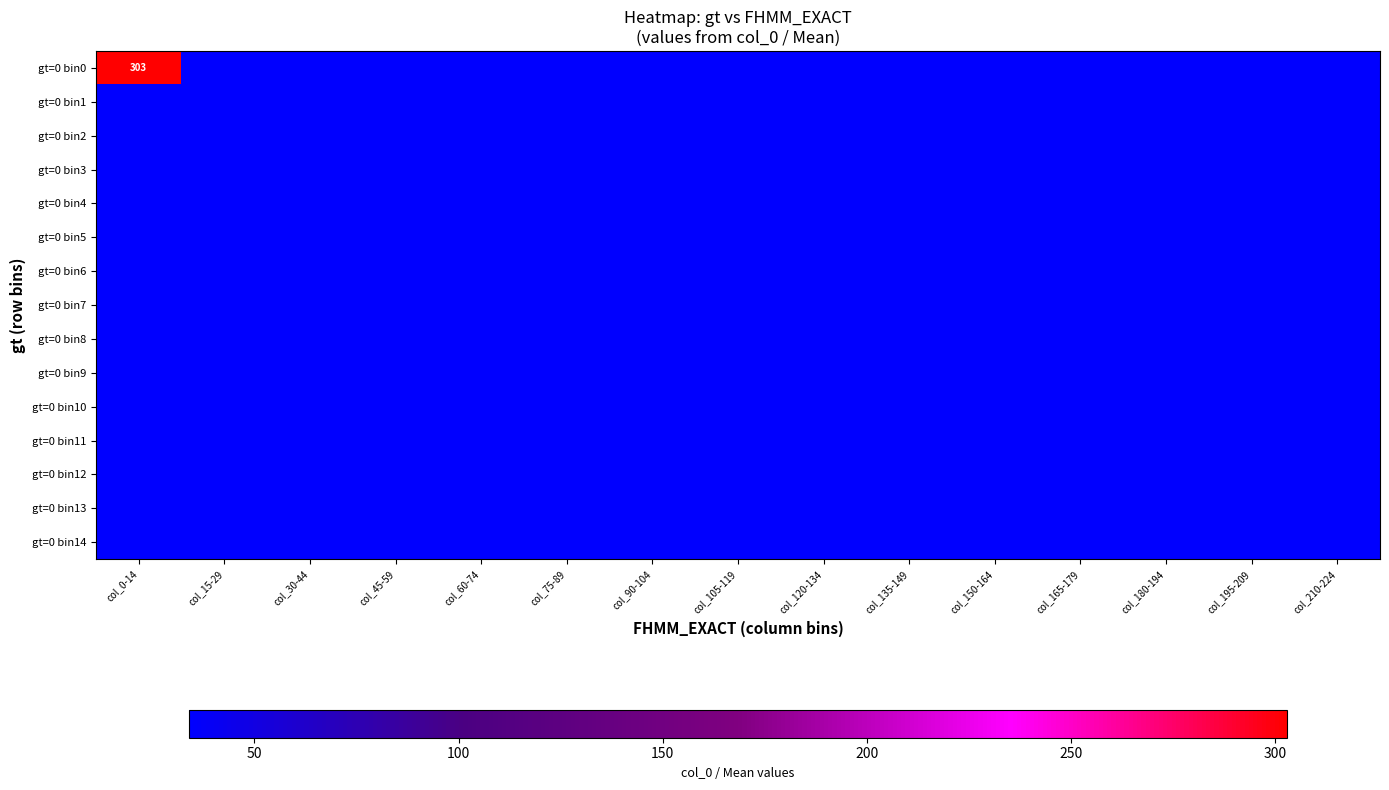

True or false: gt=0 bin5 has a value of 58.4 at col_150-164.

False